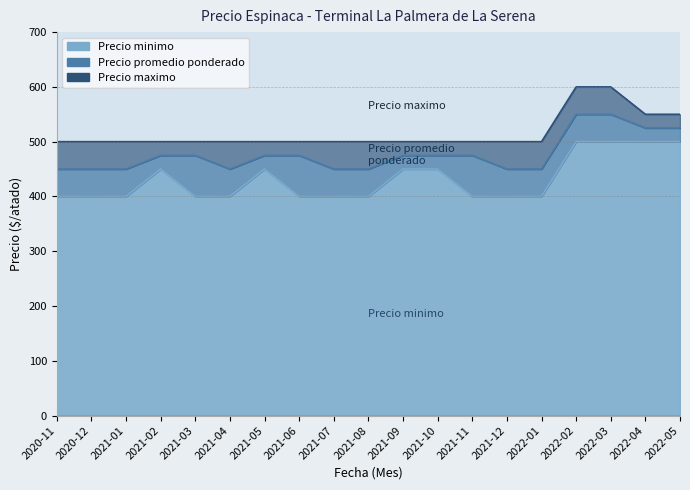

Between 2020-12 and 2021-01, which series saw the biggest shift?

Precio minimo